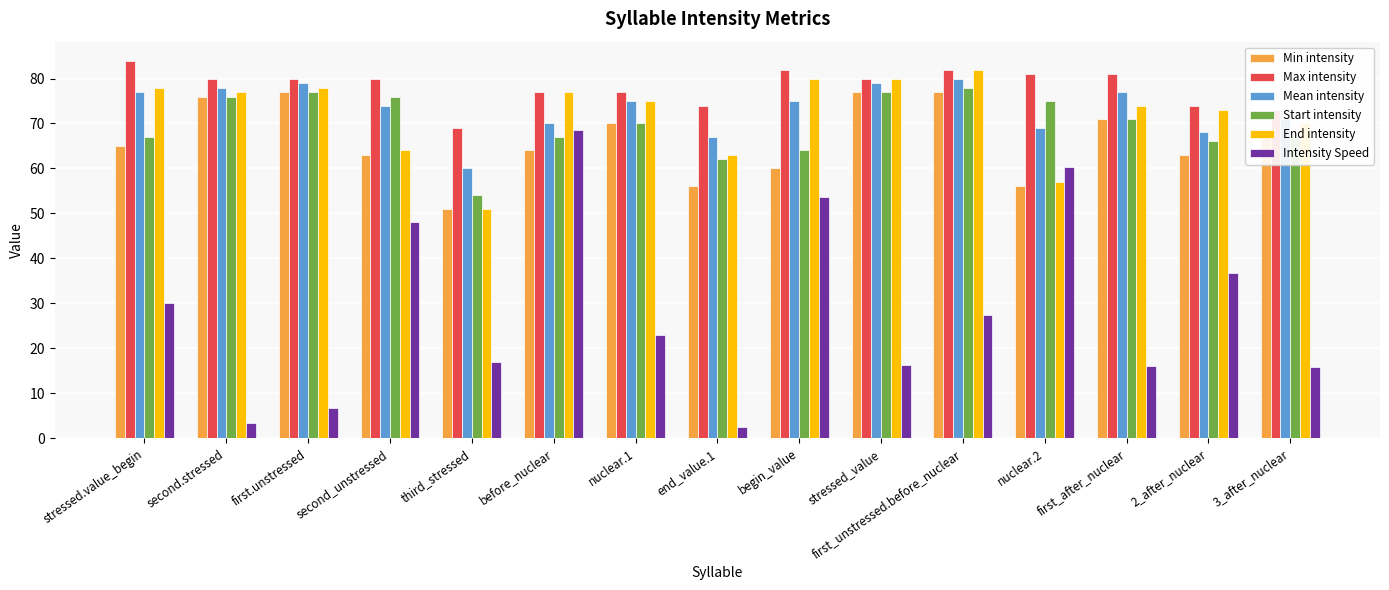

What is the spread (max minus min) of values at nuclear.2?

25.0